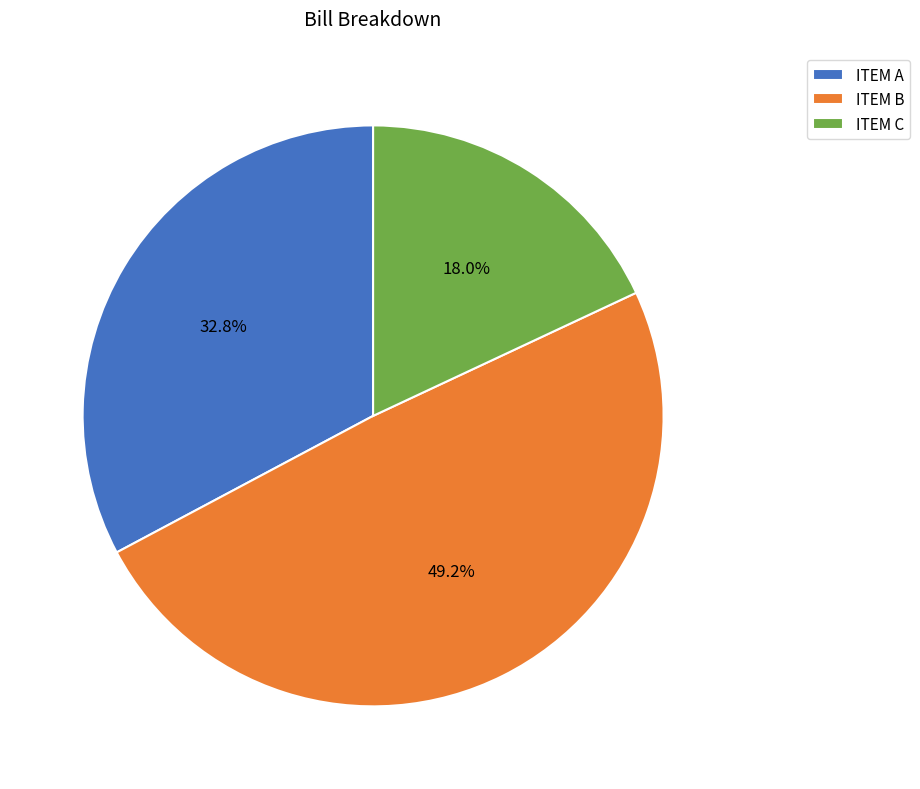

What percentage is NOT represented by ITEM C?

82.0%